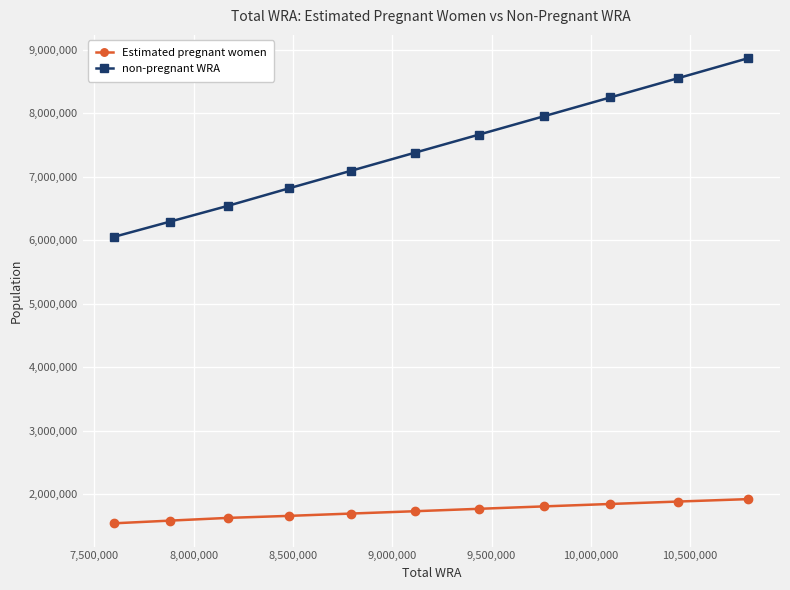

Does the chart have visible grid lines?

Yes